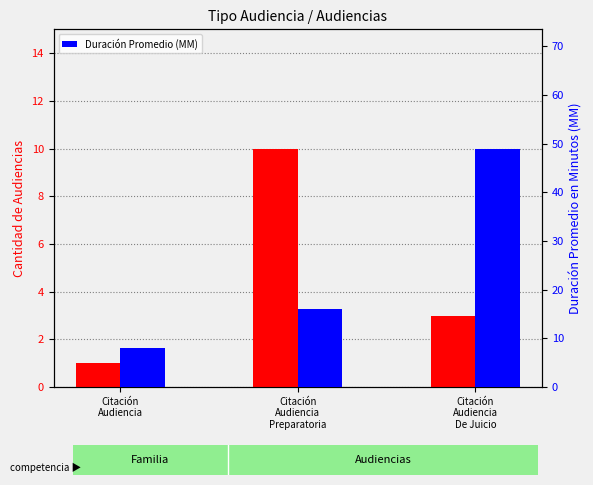

How many values in the Cantidad de Audiencias series exceed 3?

1